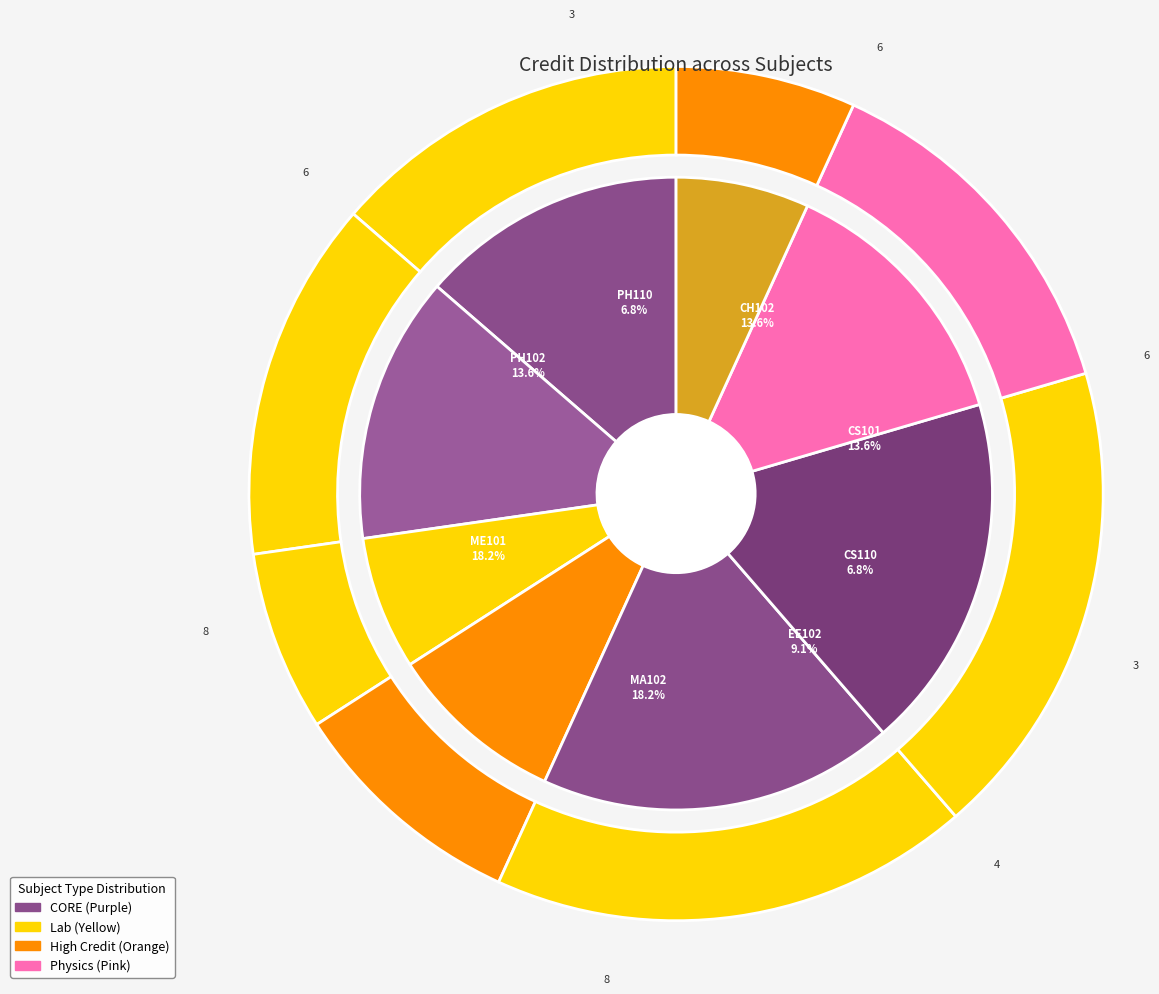

True or false: CS110 accounts for 20% of the total.

False